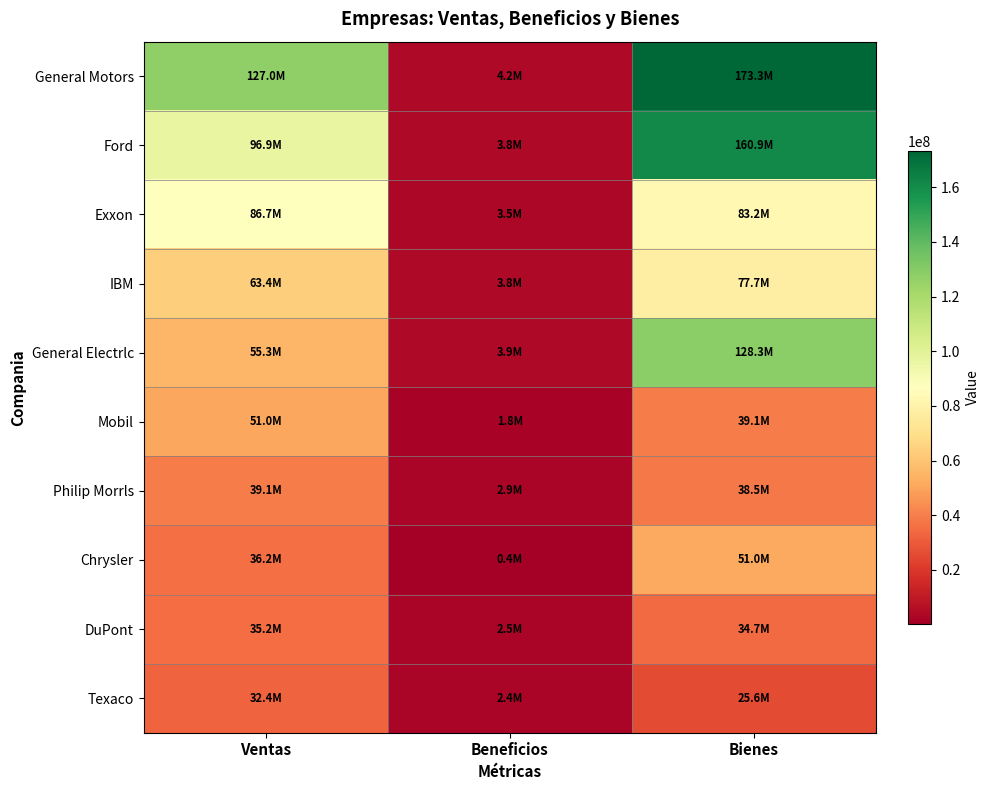

Which label corresponds to the largest value in the chart?

Bienes